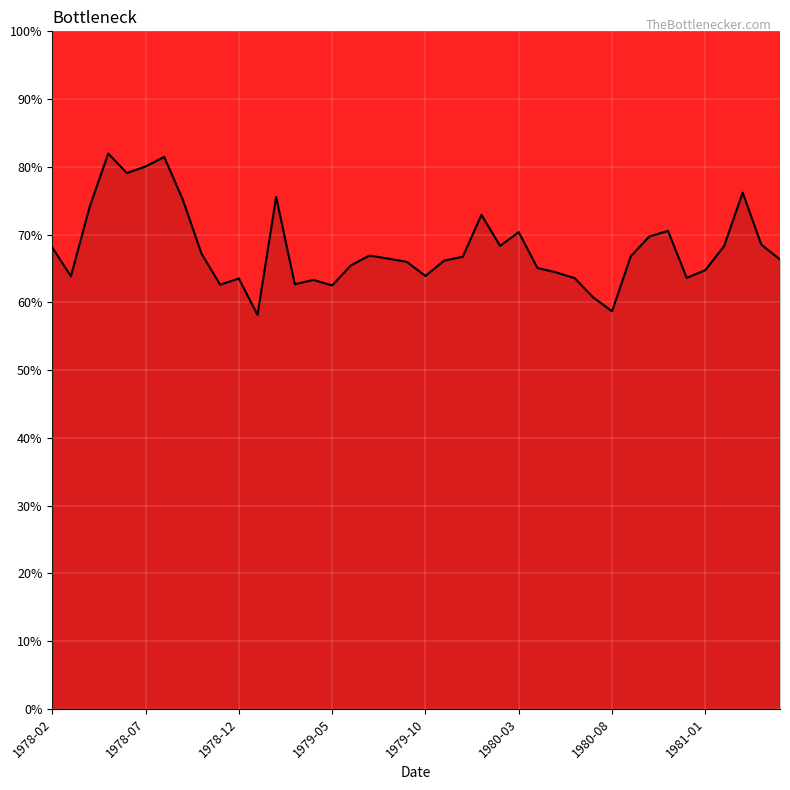

What is the smallest value displayed?

58.1